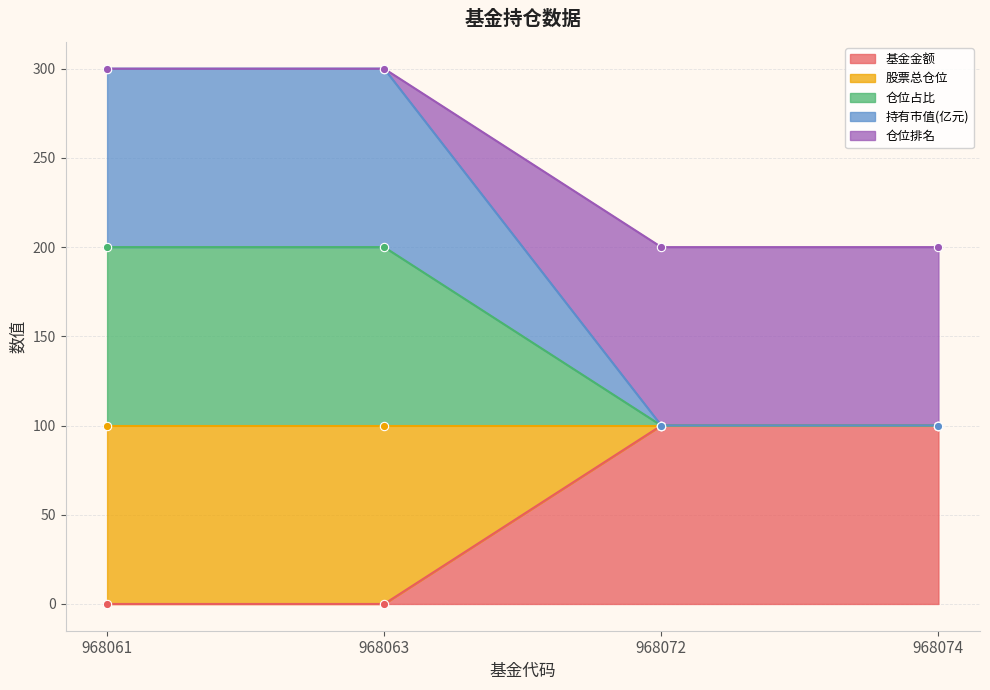

What is the difference between the highest and lowest values at 968072?

100